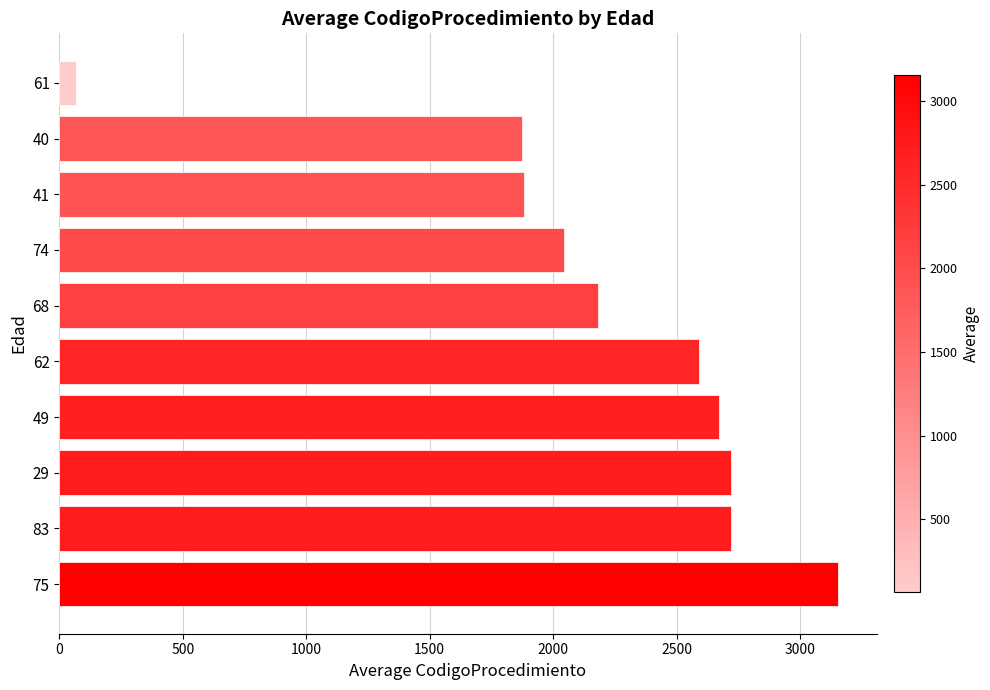

Which category has the highest value across all series?

75